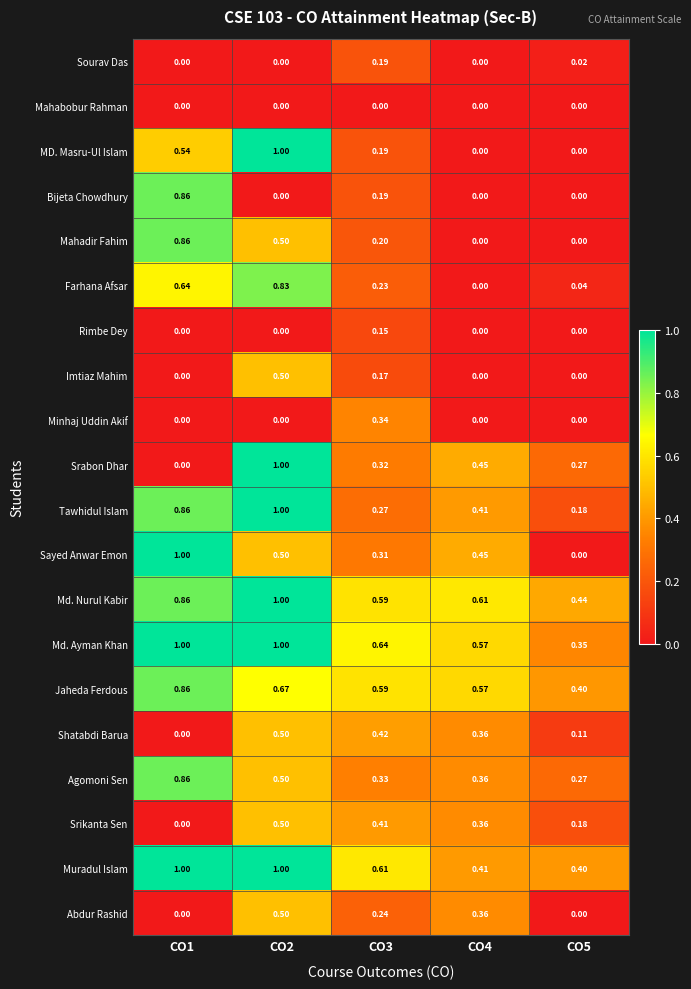

Between CO1 and CO3, which series saw the biggest shift?

Sayed Anwar Emon